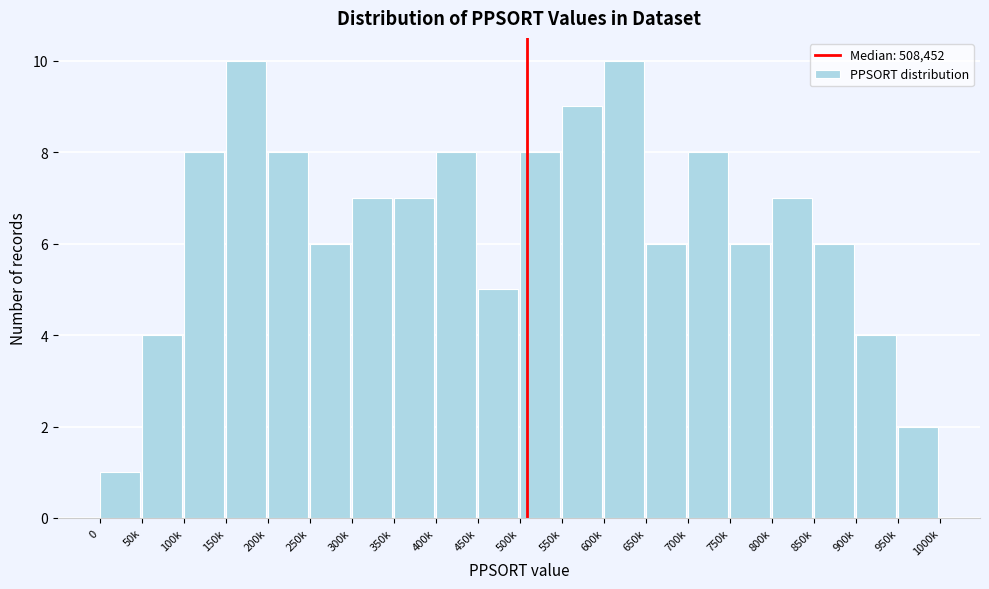

Reading left to right, transcribe all the data shown in this chart.

0=1	50k=4	100k=8	150k=10	200k=8	250k=6	300k=7	350k=7	400k=8	450k=5	500k=8	550k=9	600k=10	650k=6	700k=8	750k=6	800k=7	850k=6	900k=4	950k=2